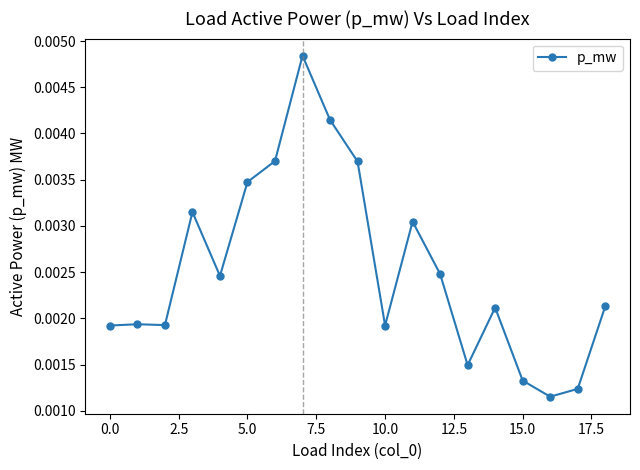

True or false: there are more than 1 points higher than both neighbors.

True